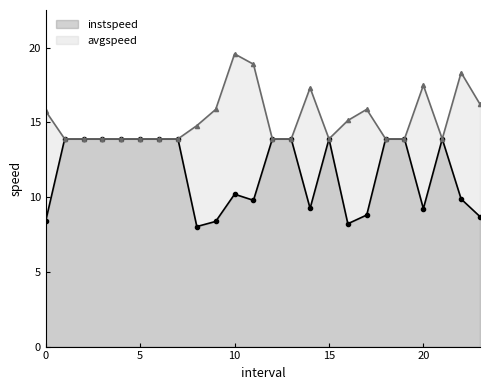

List the labels in order of instspeed value, largest first.

1.0, 2.0, 3.0, 4.0, 5.0, 6.0, 7.0, 12.0, 13.0, 15.0, 18.0, 19.0, 21.0, 10.0, 22.0, 11.0, 14.0, 20.0, 17.0, 23.0, 0.0, 9.0, 16.0, 8.0